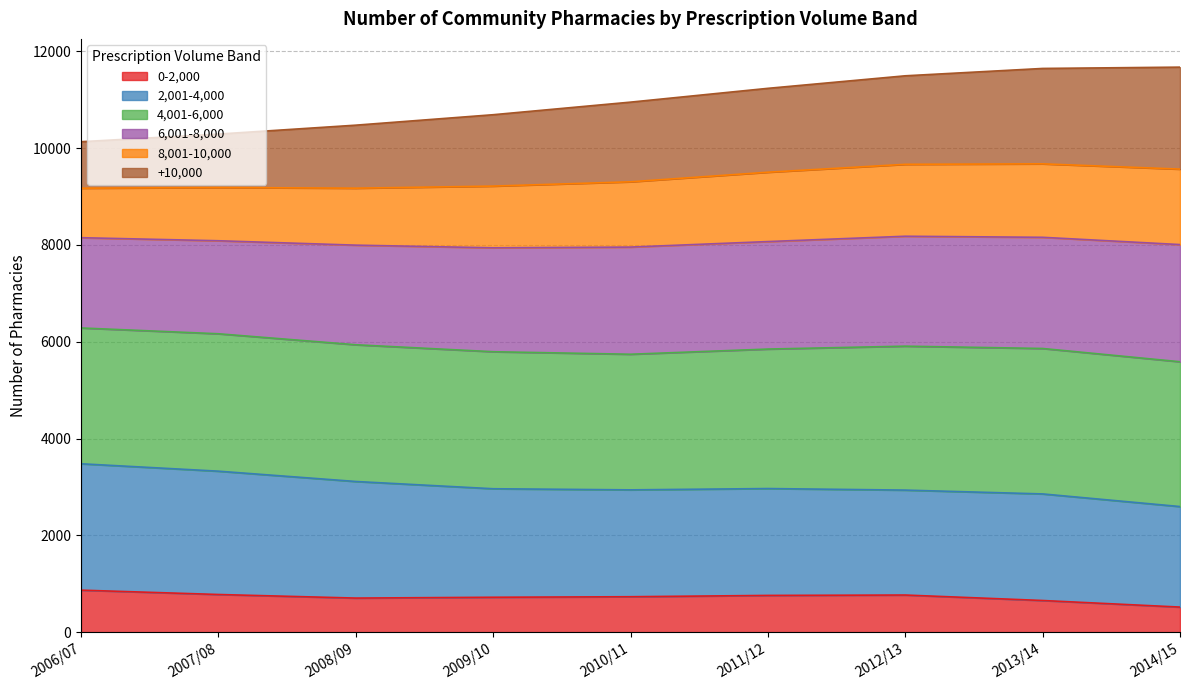

What is the lowest value of the 0-2,000 series?

518